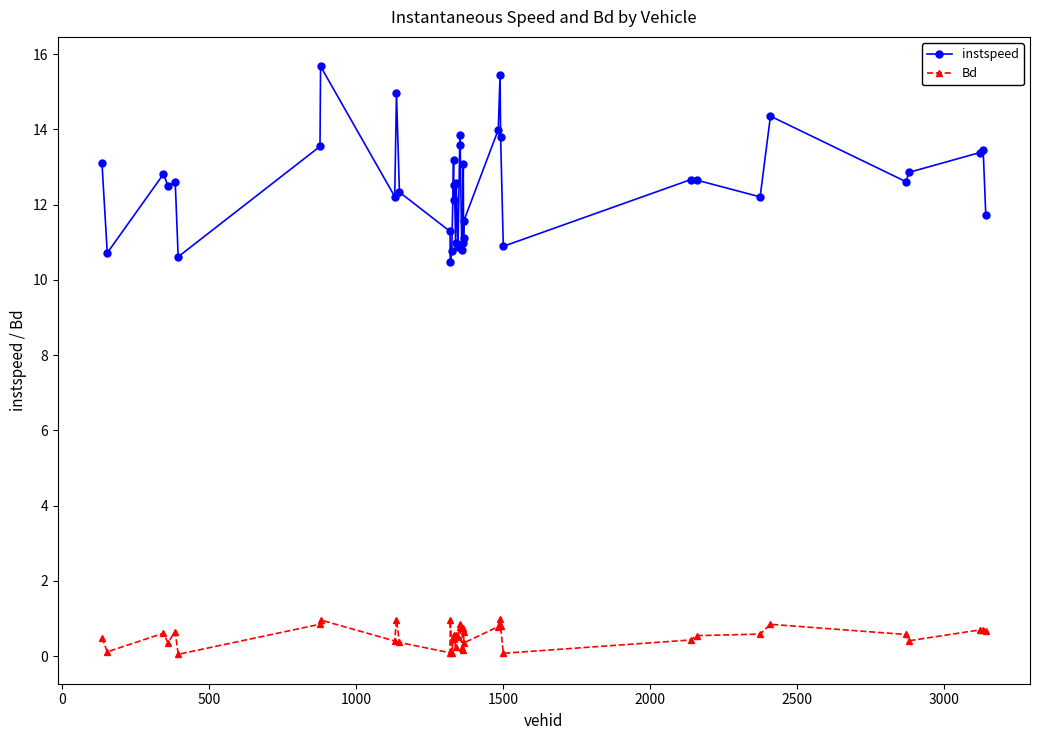

Rank the series by their average value, from lowest to highest.

Bd, instspeed